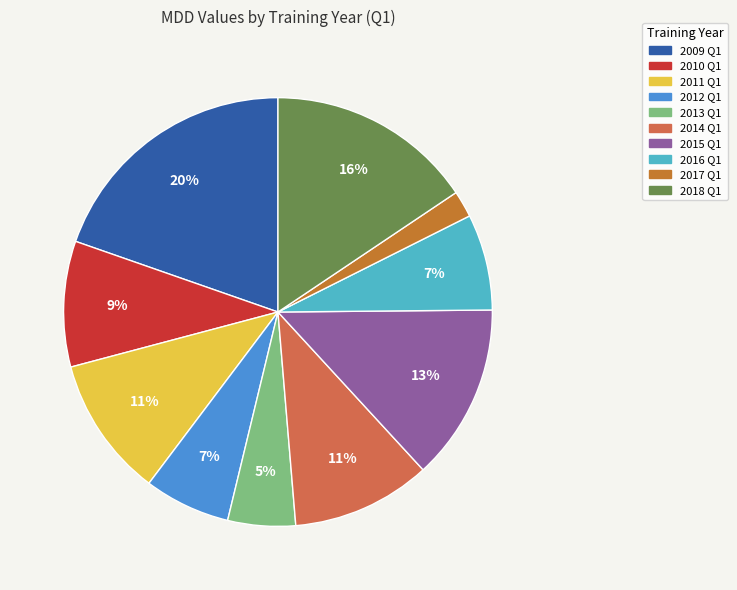

To the nearest percent, what is the combined percentage of 2014 Q1 and 2015 Q1?

24%